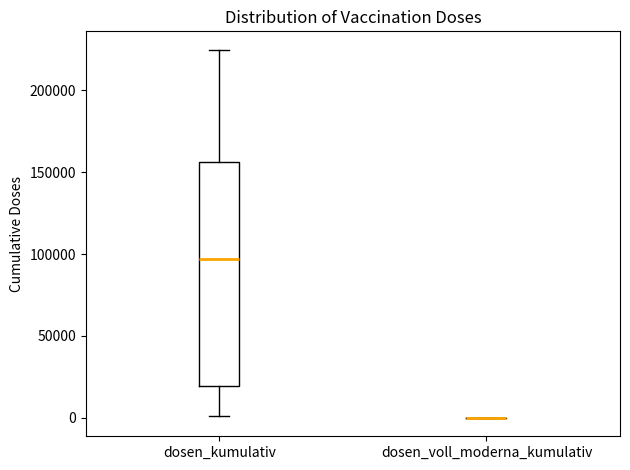

Reading left to right, read every box against the y-axis: the position of its median line, the range the box covers, and the ends of its whiskers. The values are not printed on the chart, so give them approximately, as read against the axis.

dosen_kumulativ: median 95000, box 20000 to 155000, whiskers 0 to 225000
dosen_voll_moderna_kumulativ: box collapsed to a line at 0, whiskers 0 to 0